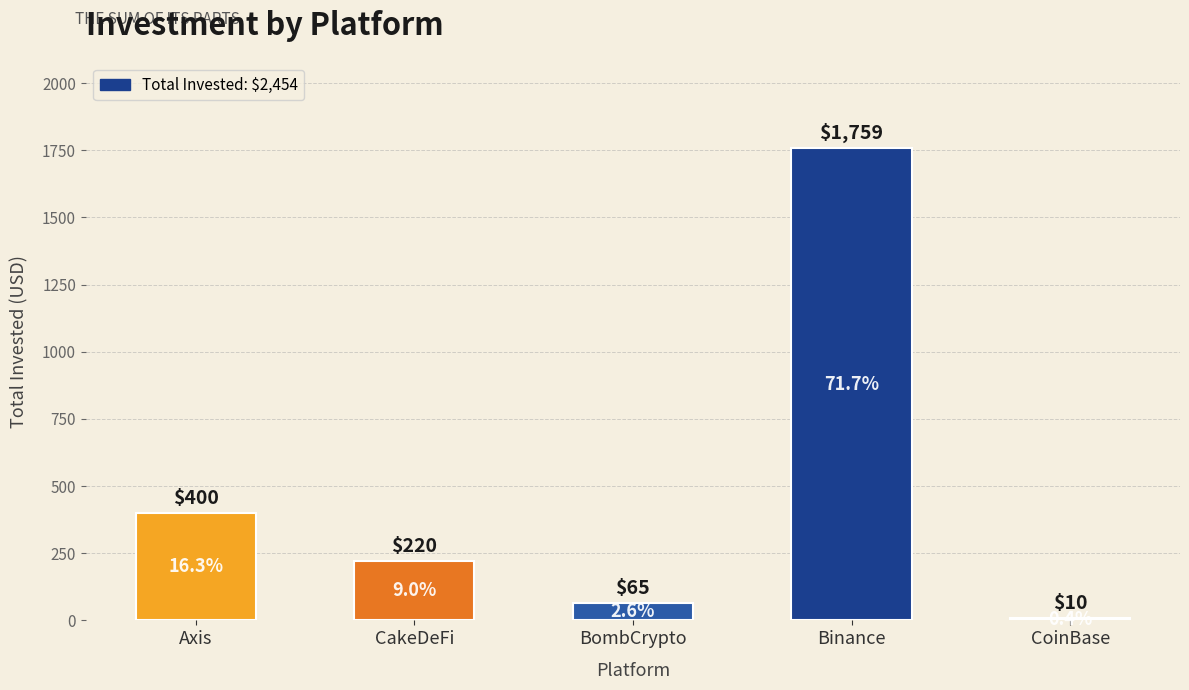

What position from the right is Binance?

2